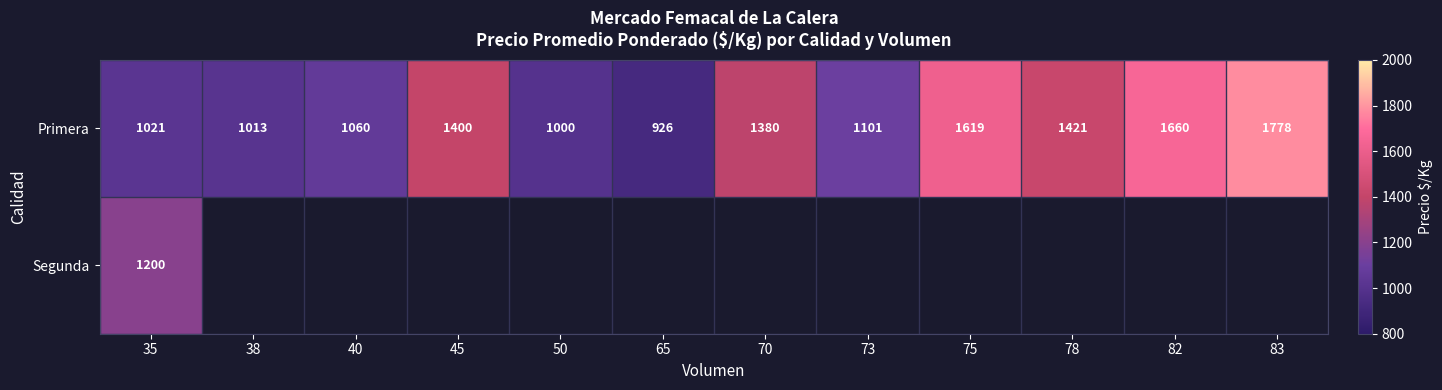

True or false: Primera has a value of 1000 at 50.

True